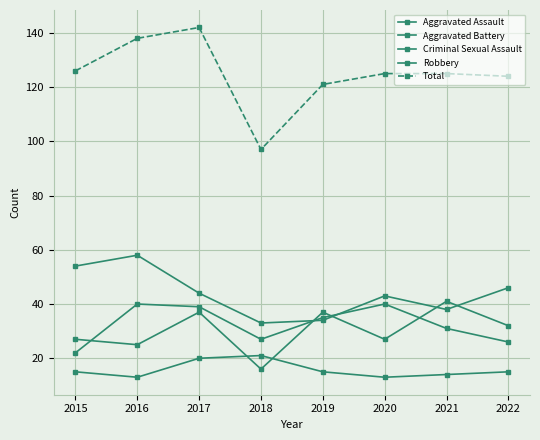

Does the chart have visible grid lines?

Yes